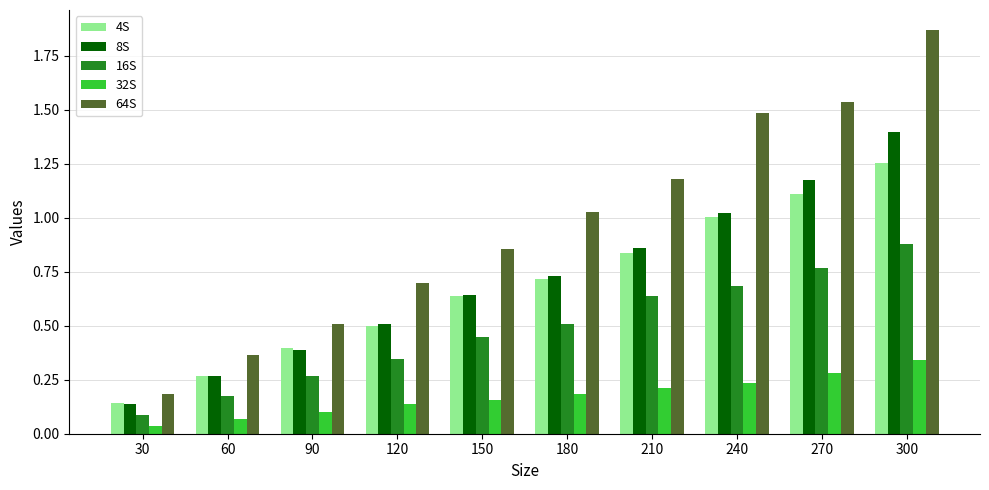

Is it true that 64S equals 1.0 at 180?

True